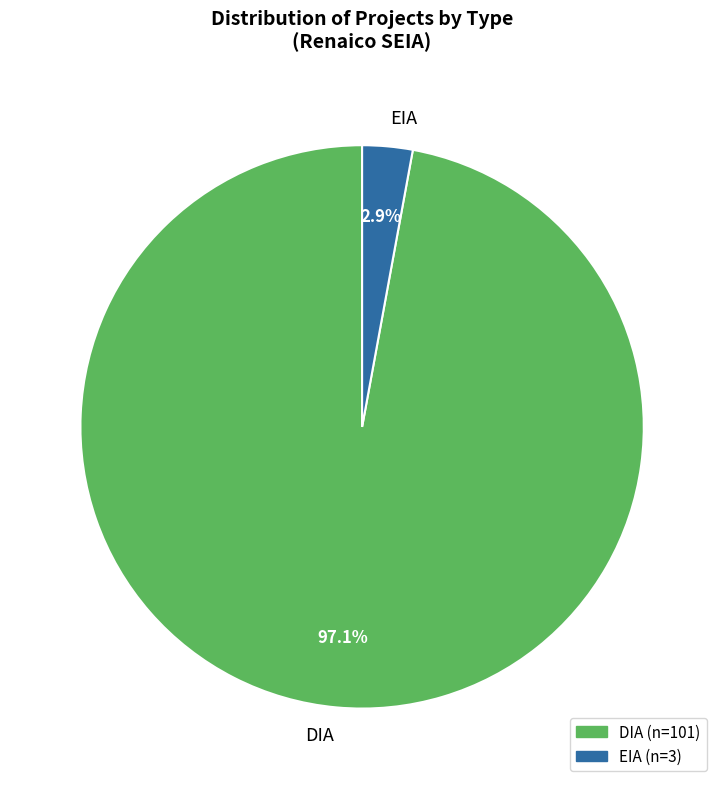

How many slices are in this pie chart?

2